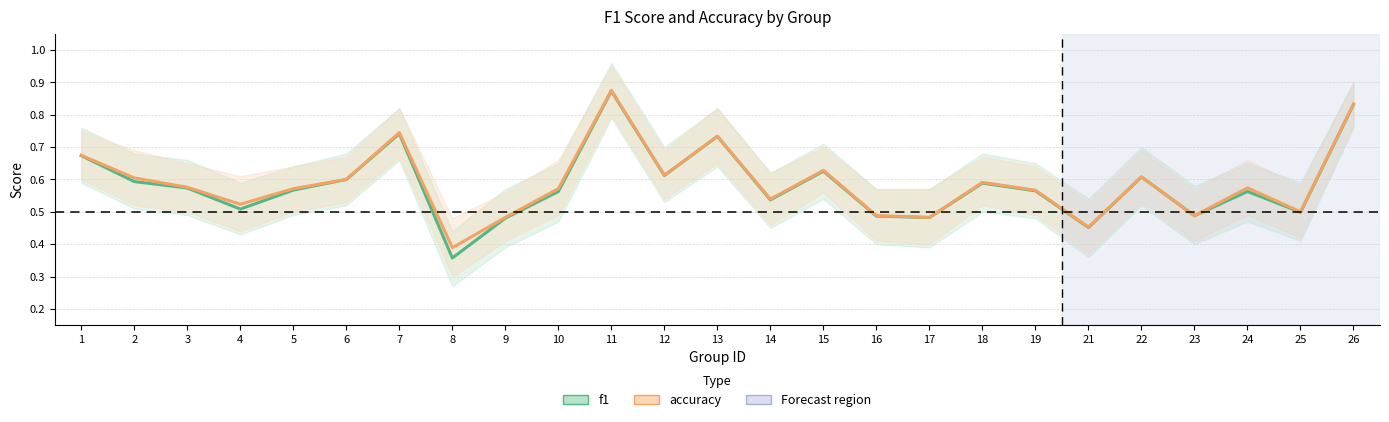

Count the number of categories in the chart.

25